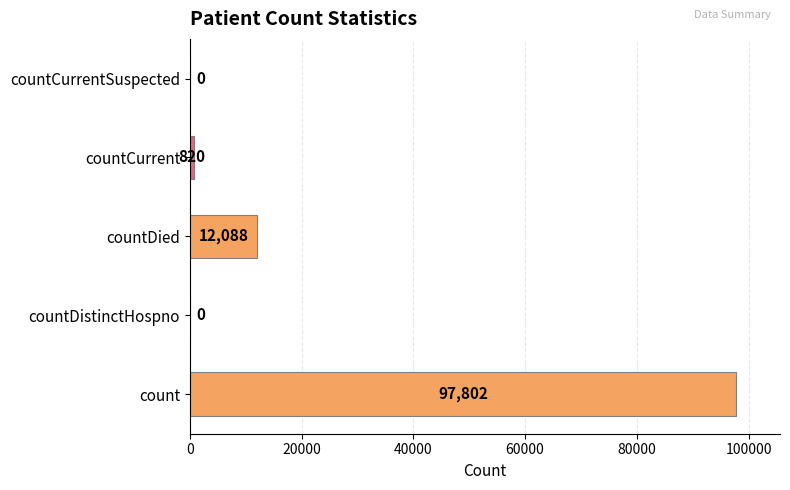

Is it true that the value at count is 128526?

False